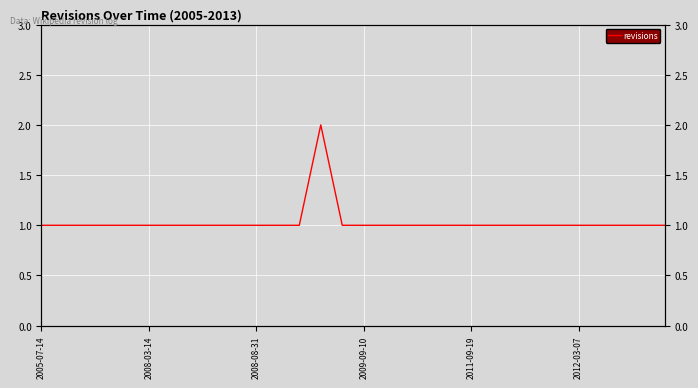

What is the label of the 23rd point from the left?

22